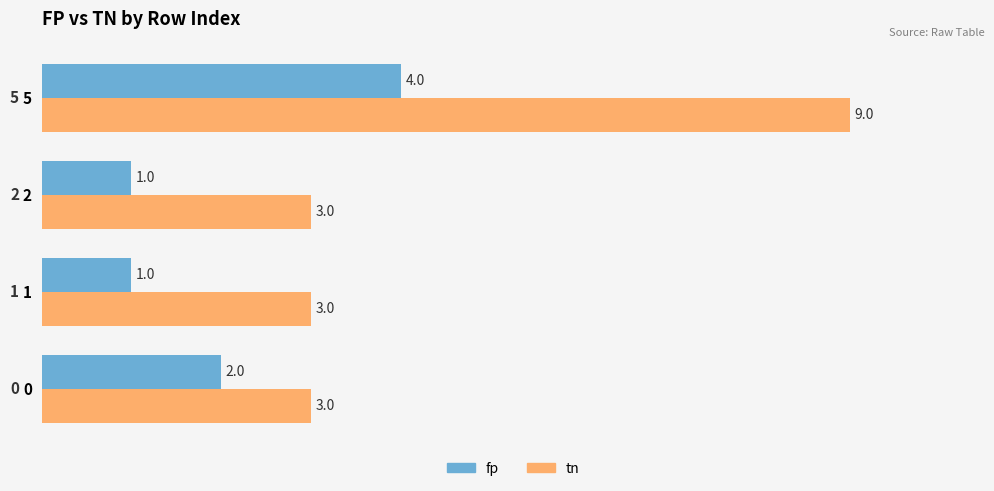

True or false: fp has a value of 1 at 1.

True